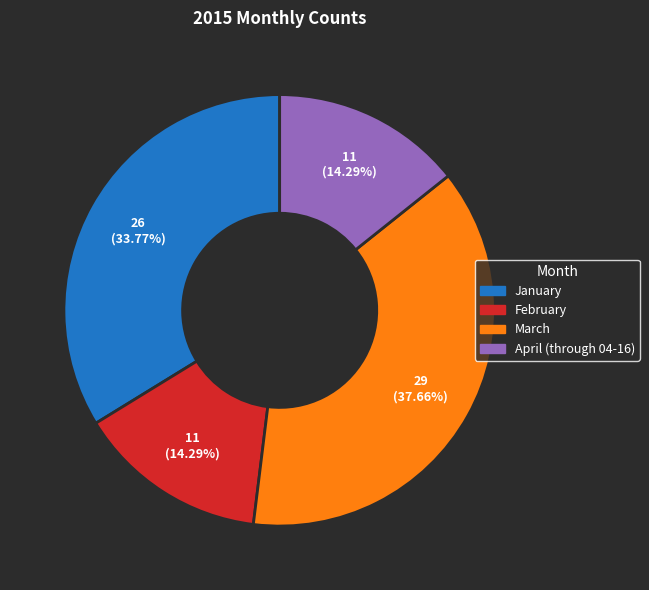

Which slice is the largest?

March